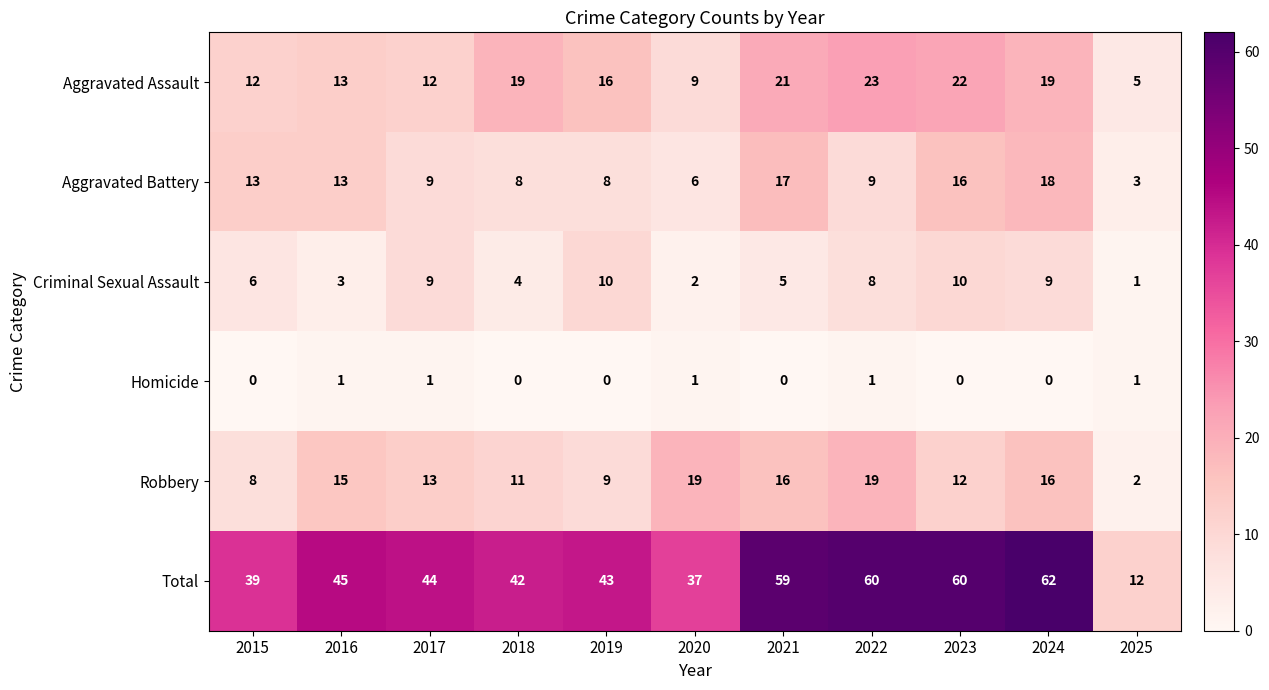

What is the highest value of the Aggravated Assault series?

23